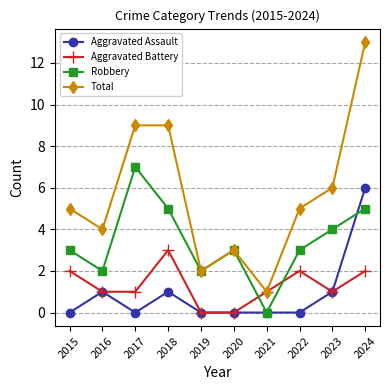

How many distinct data groups are displayed?

4